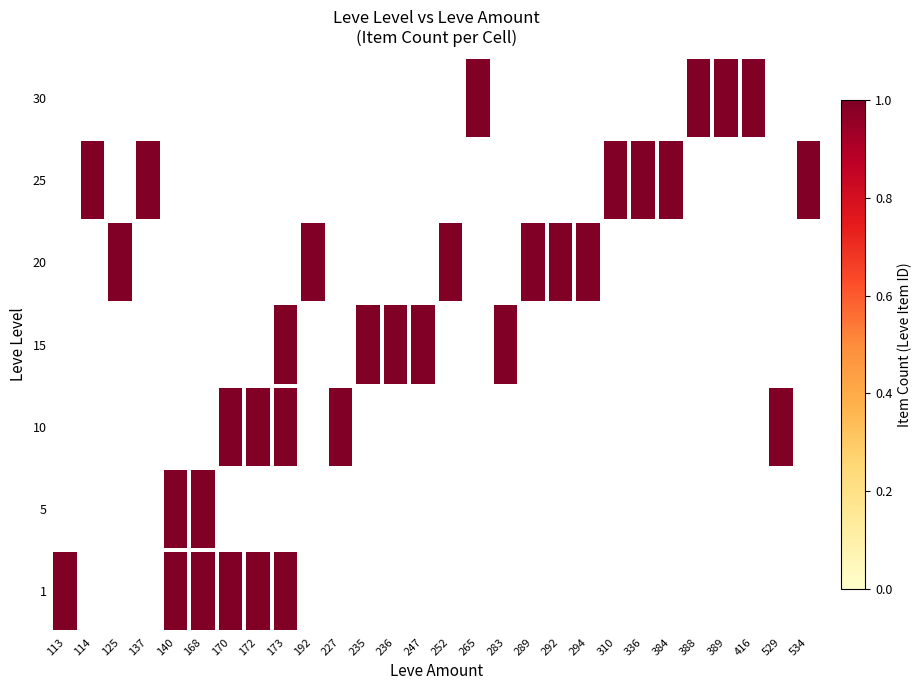

At which category is the sum across all series the highest?

173